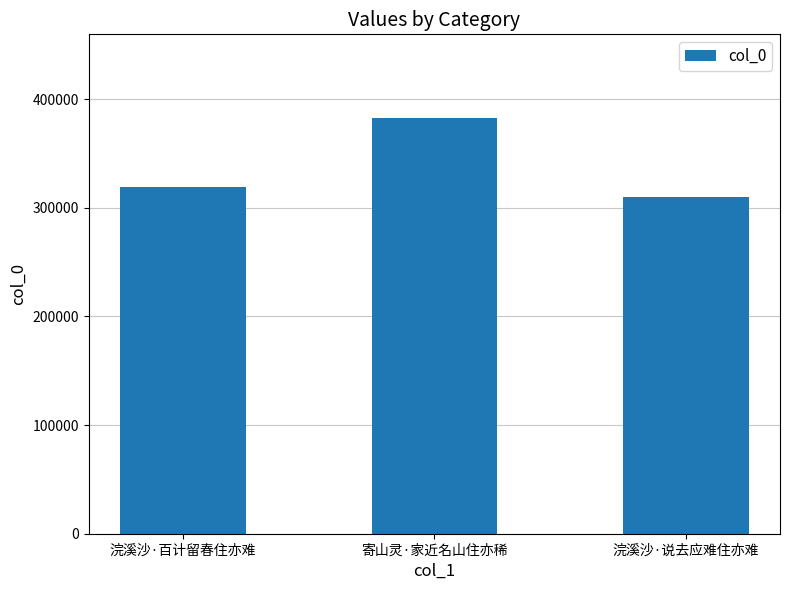

Reading left to right, what are all the values shown in this chart?

319361	382975	309810